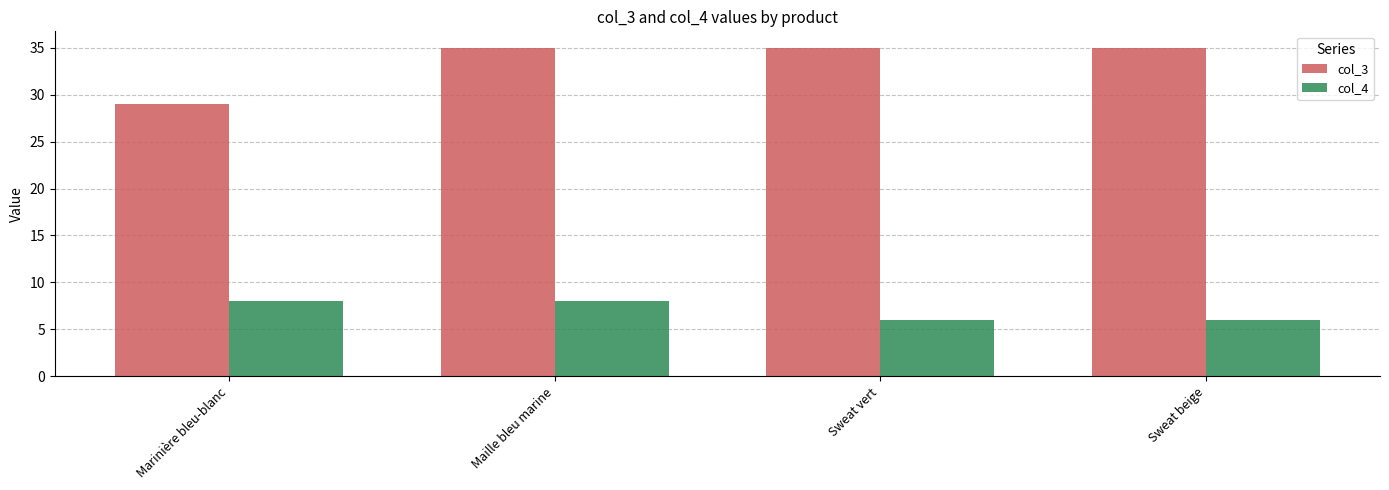

List the series in order of their overall mean, highest first.

col_3, col_4